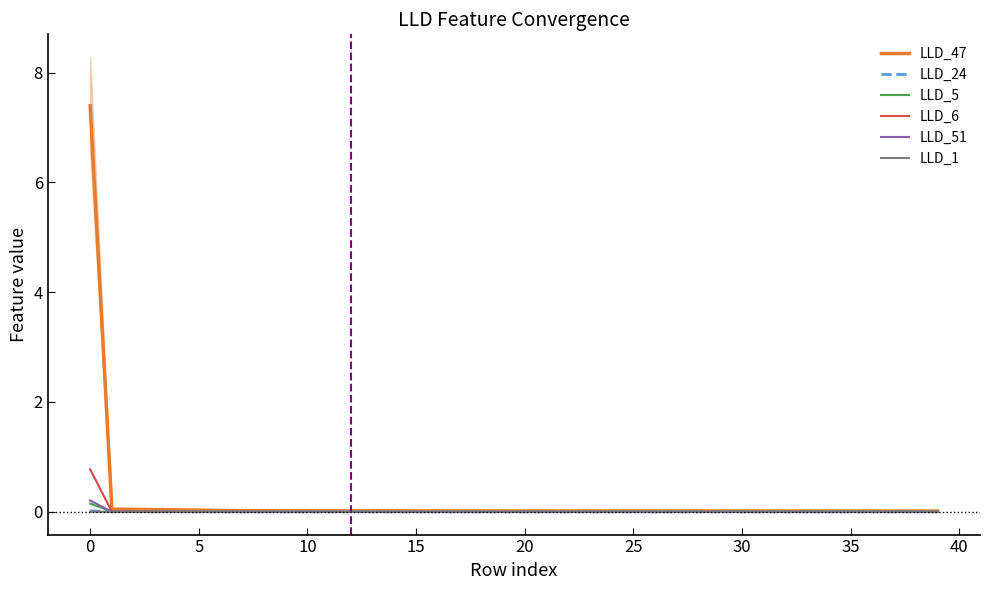

At which label is LLD_5 closest to 0?

15